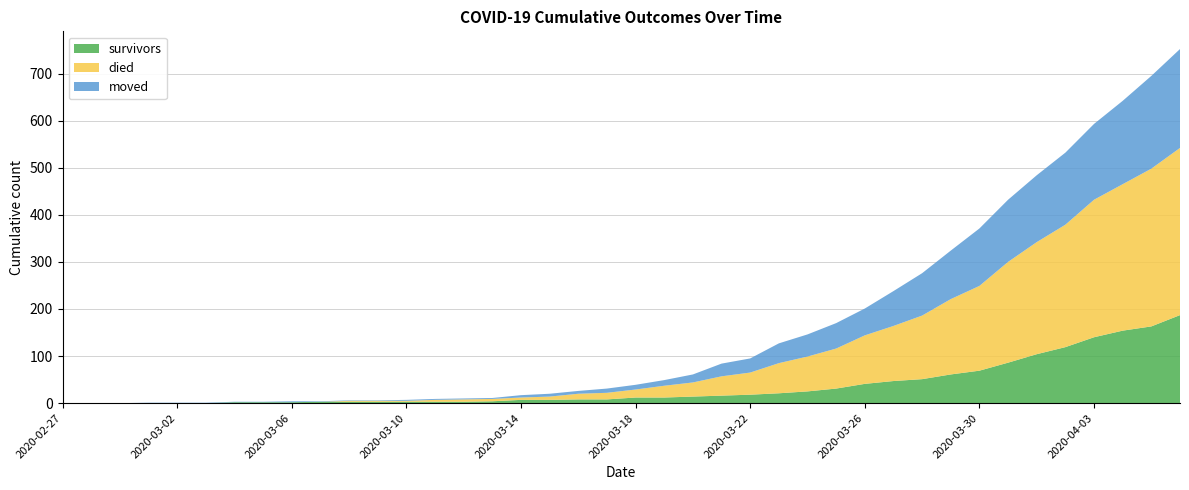

Reading left to right, what are all the values shown in this chart?

survivors: 0	0	0	0	0	0	2	2	2	3	3	3	3	3	3	4	7	7	8	8	12	12	14	16	18	21	25	31	41	47	51	61	69	86	104	119	140	154	163	187
died: 0	0	0	0	0	0	0	0	0	0	2	2	2	4	5	5	5	7	12	14	17	25	30	41	47	64	74	85	103	117	135	160	180	214	238	260	292	311	335	355
moved: 0	0	0	1	1	1	1	1	2	1	1	1	2	2	2	2	5	6	6	9	10	12	17	27	30	42	47	54	57	74	90	103	122	132	142	153	161	177	197	210